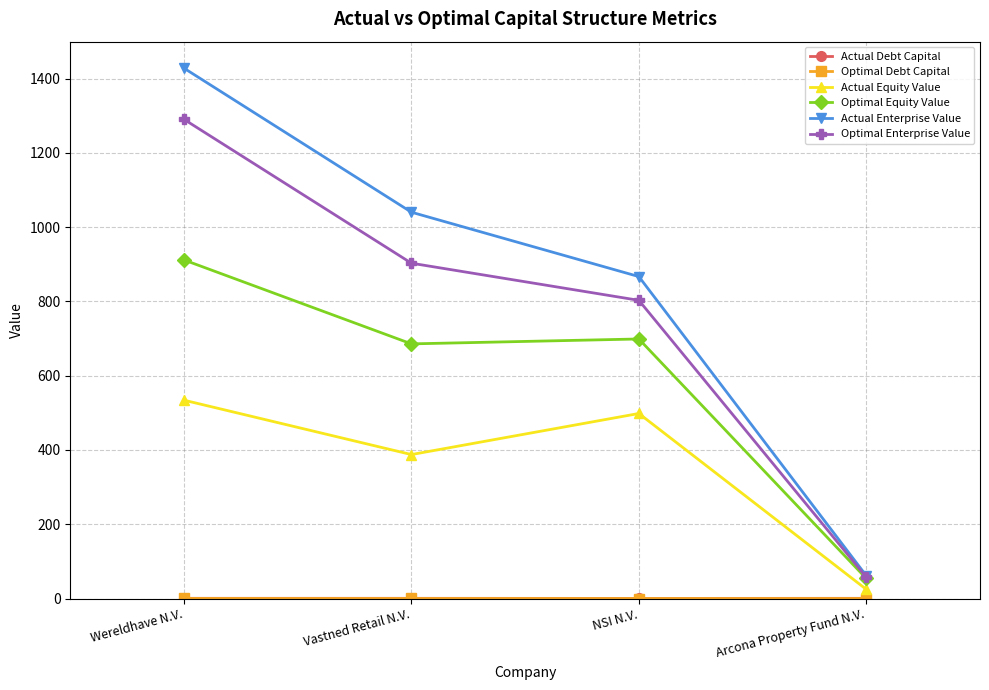

What is the spread (max minus min) of values at NSI N.V.?

866.8